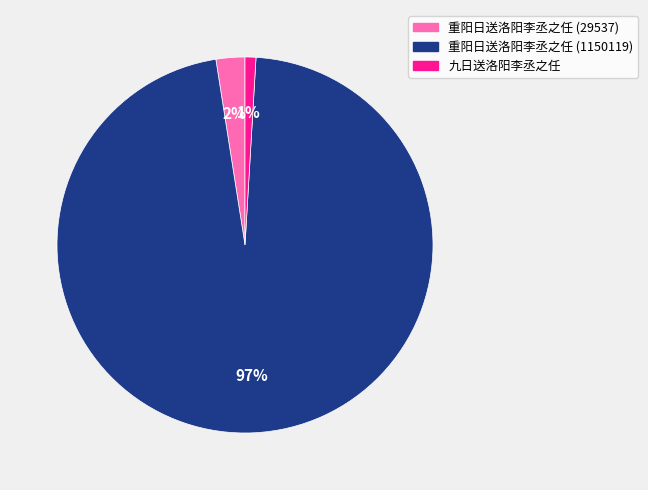

To the nearest percent, what percentage of the pie is 重阳日送洛阳李丞之任 (1150119)?

97%